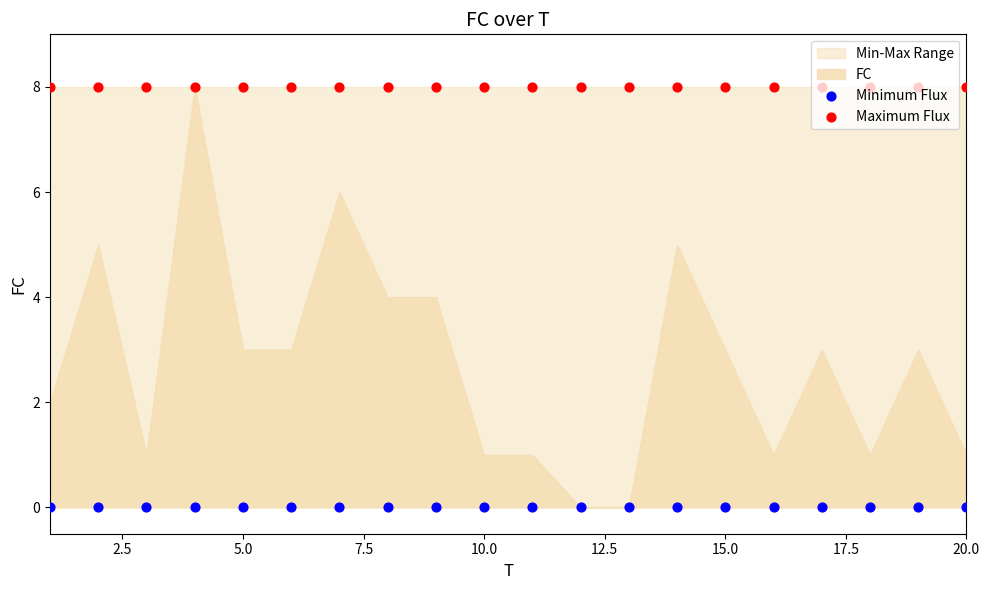

At how many categories does at least one series exceed 1?

20